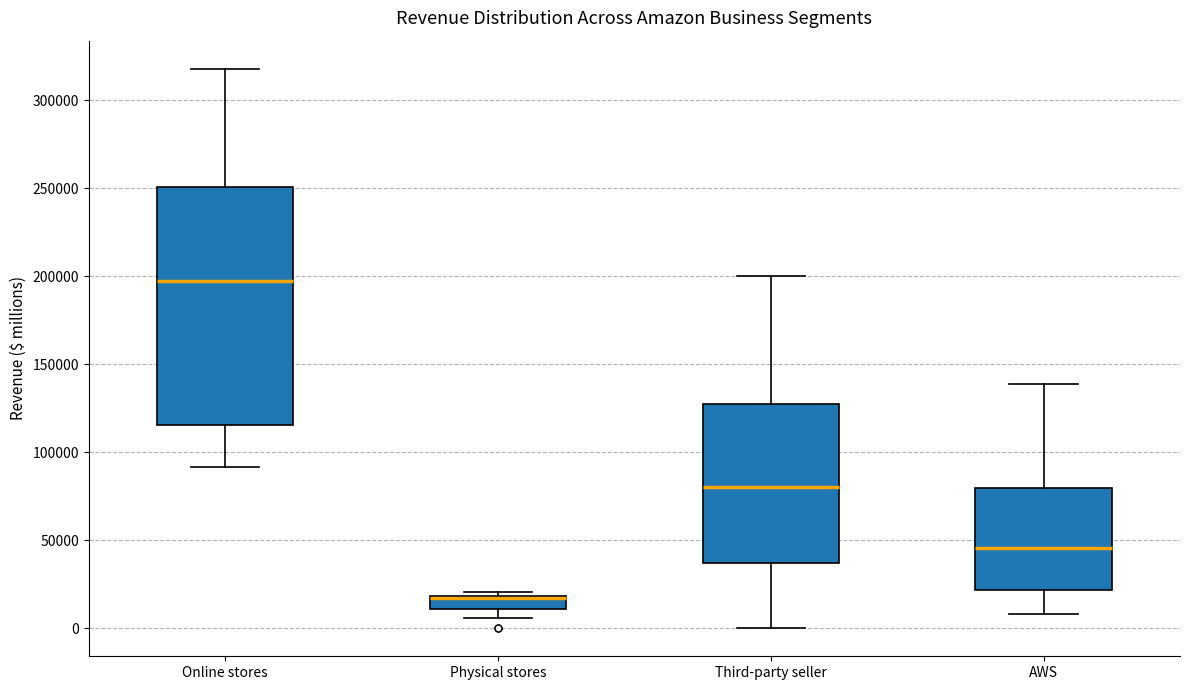

Which box is the tallest, from its lower edge to its upper edge?

Online stores